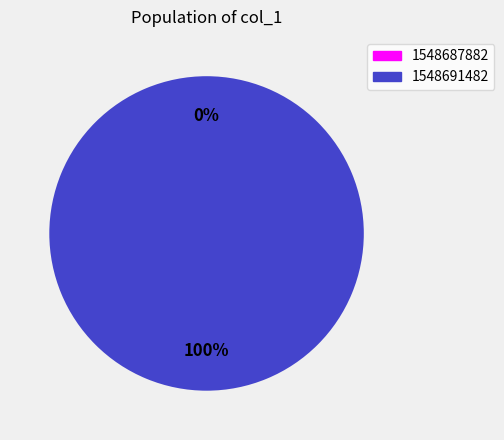

Between 1548687882 and 1548691482, which is larger?

1548691482